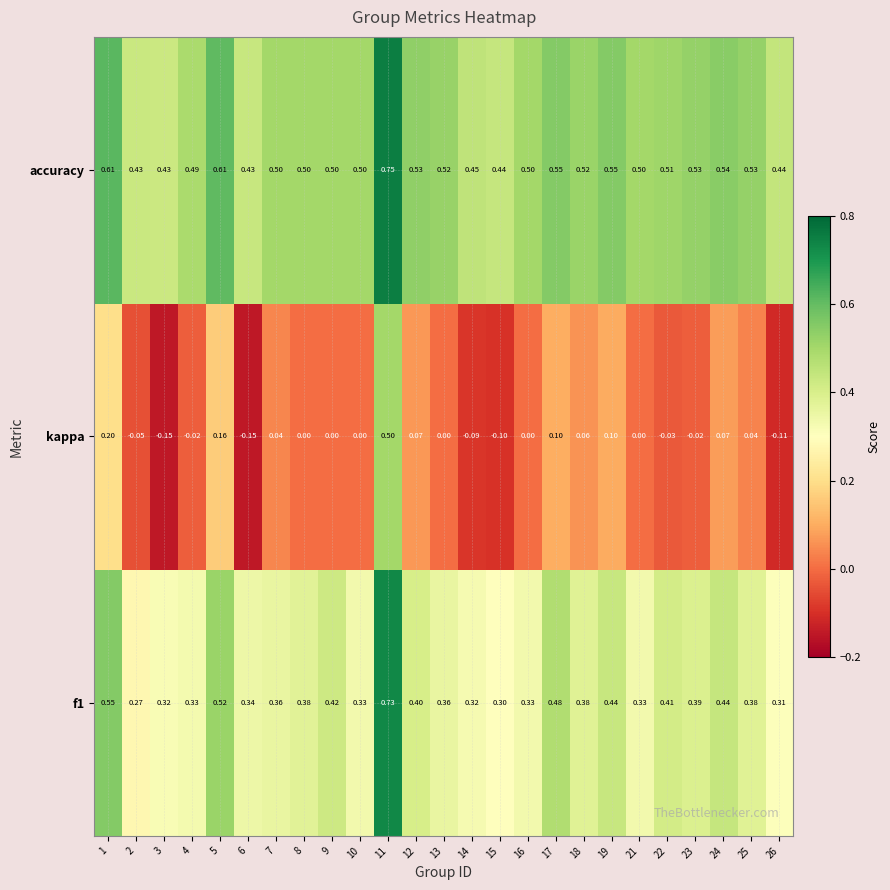

Which series changed the most between 3 and 25?

kappa